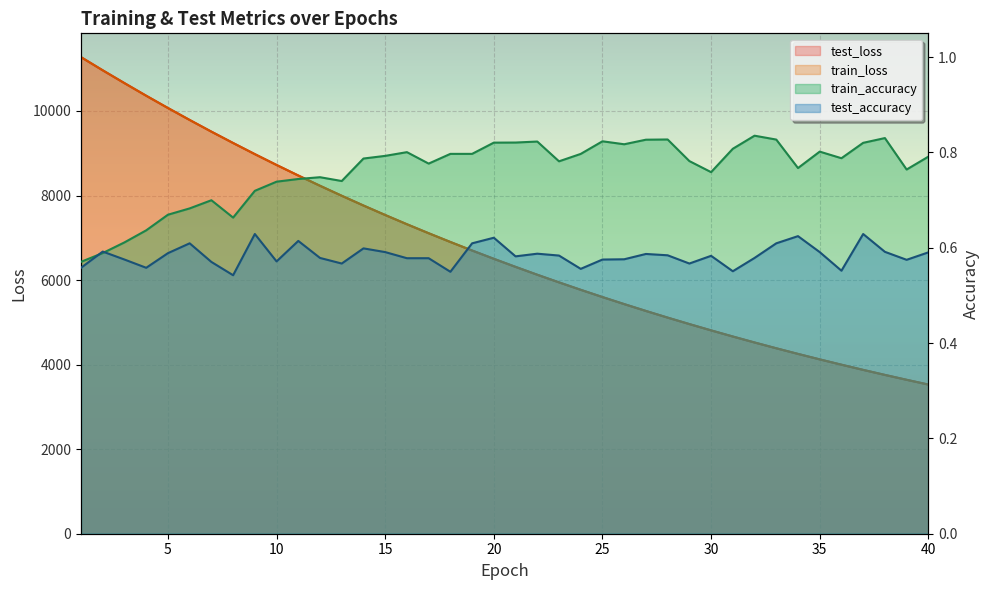

The value of train_accuracy at 25 is 0.3. True or false?

False